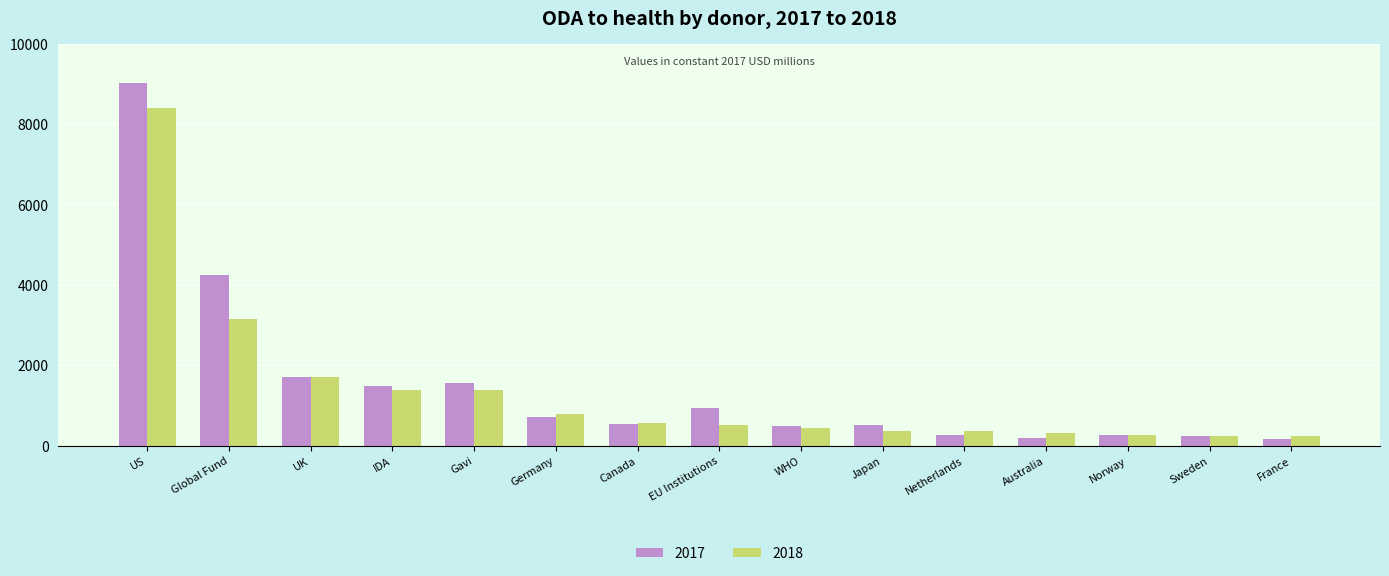

What is the difference between the 2017 values at Germany and WHO?

235.1